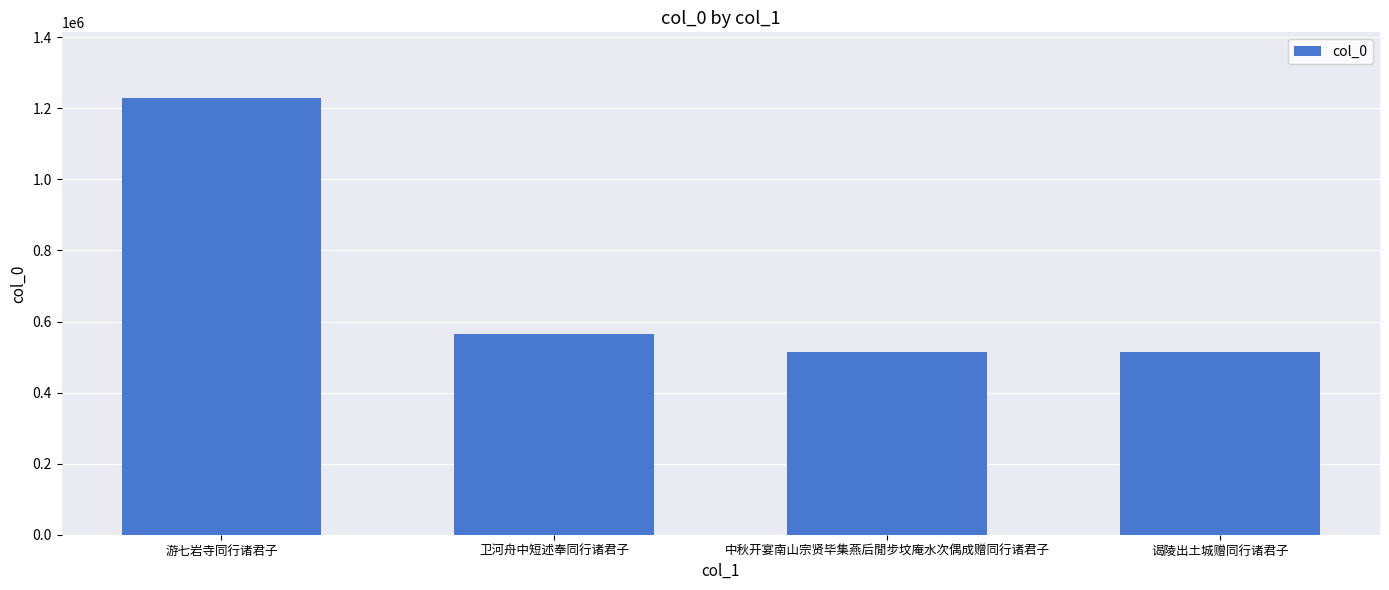

What is the value of the 1st bar from the left?

1229359